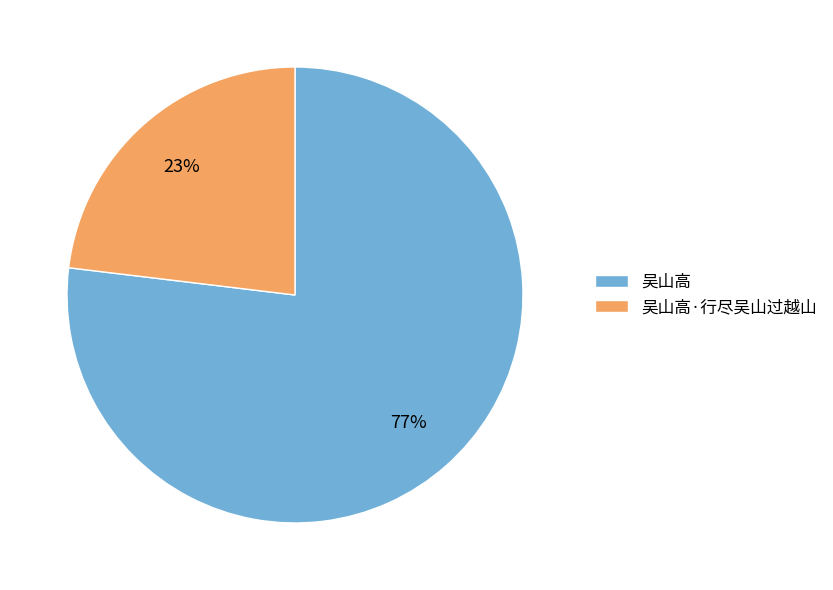

What is the ratio of the value at 吴山高·行尽吴山过越山 to the value at 吴山高?

0.3